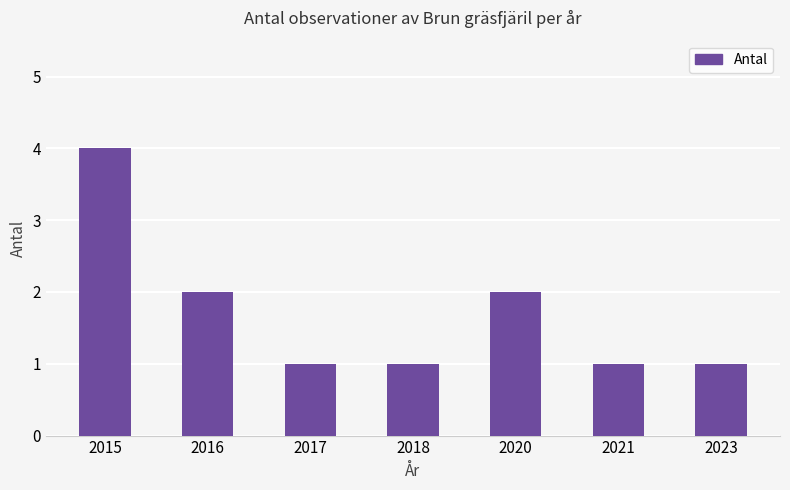

Count the values in the range 1 to 2.

6